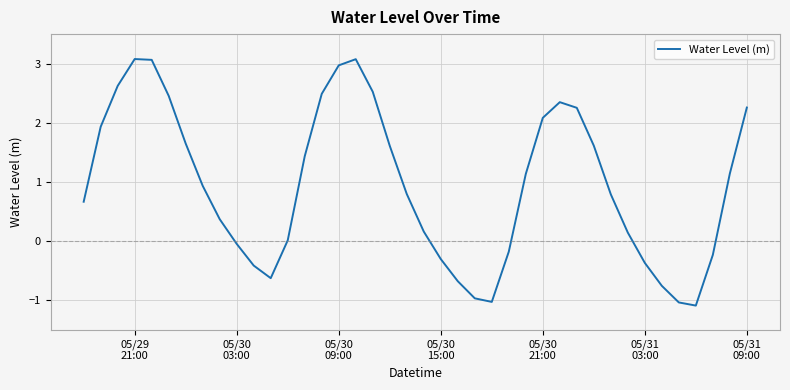

What is the difference between the maximum and minimum values?

4.2